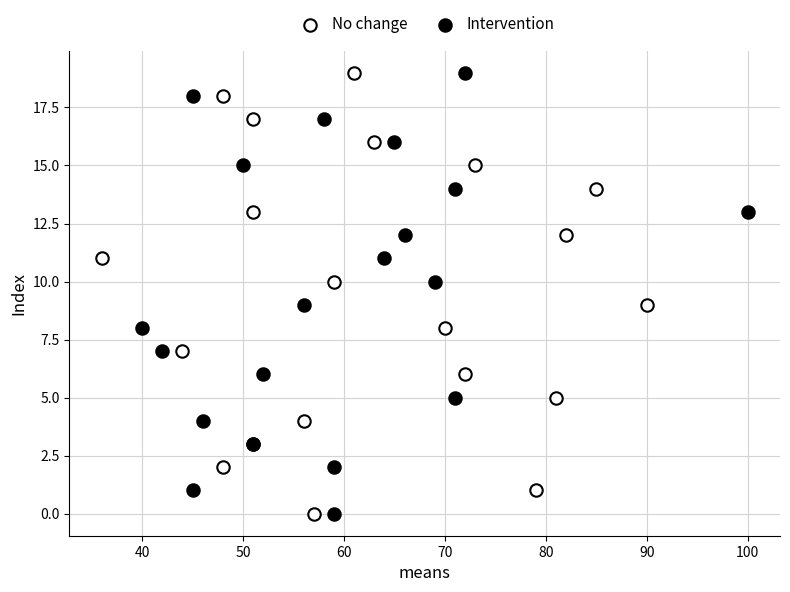

What are all the series names shown in the legend?

No change, Intervention